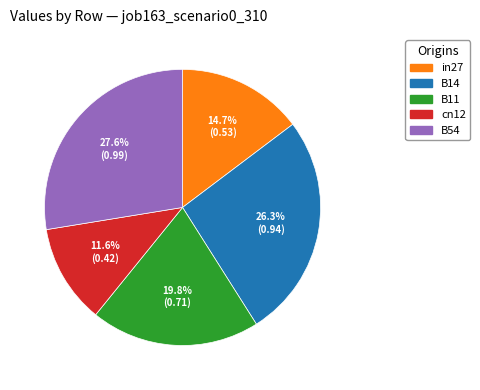

How many segments does this pie chart have?

5